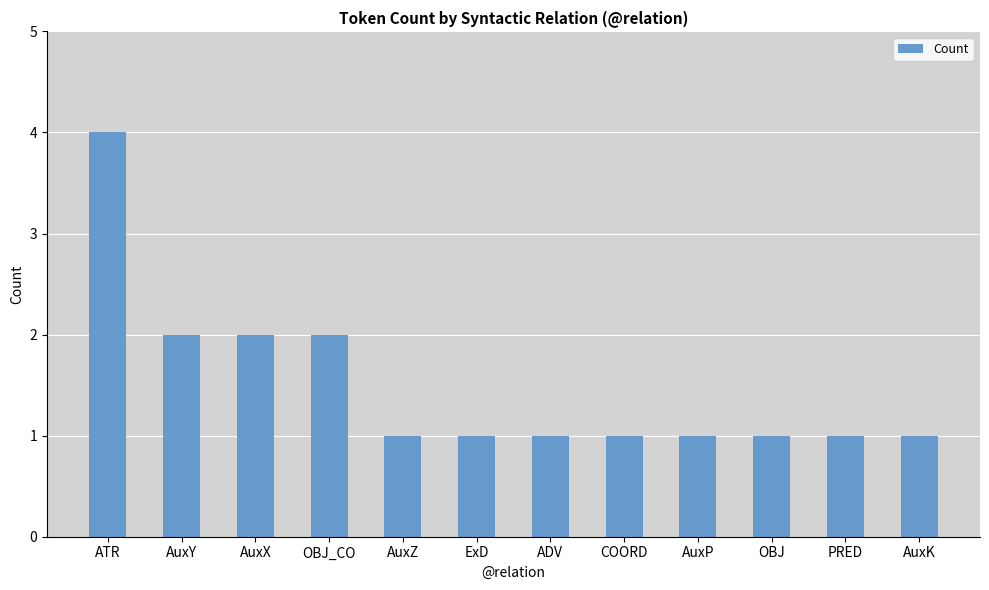

Are the bars grouped side by side (vs. stacked)?

No